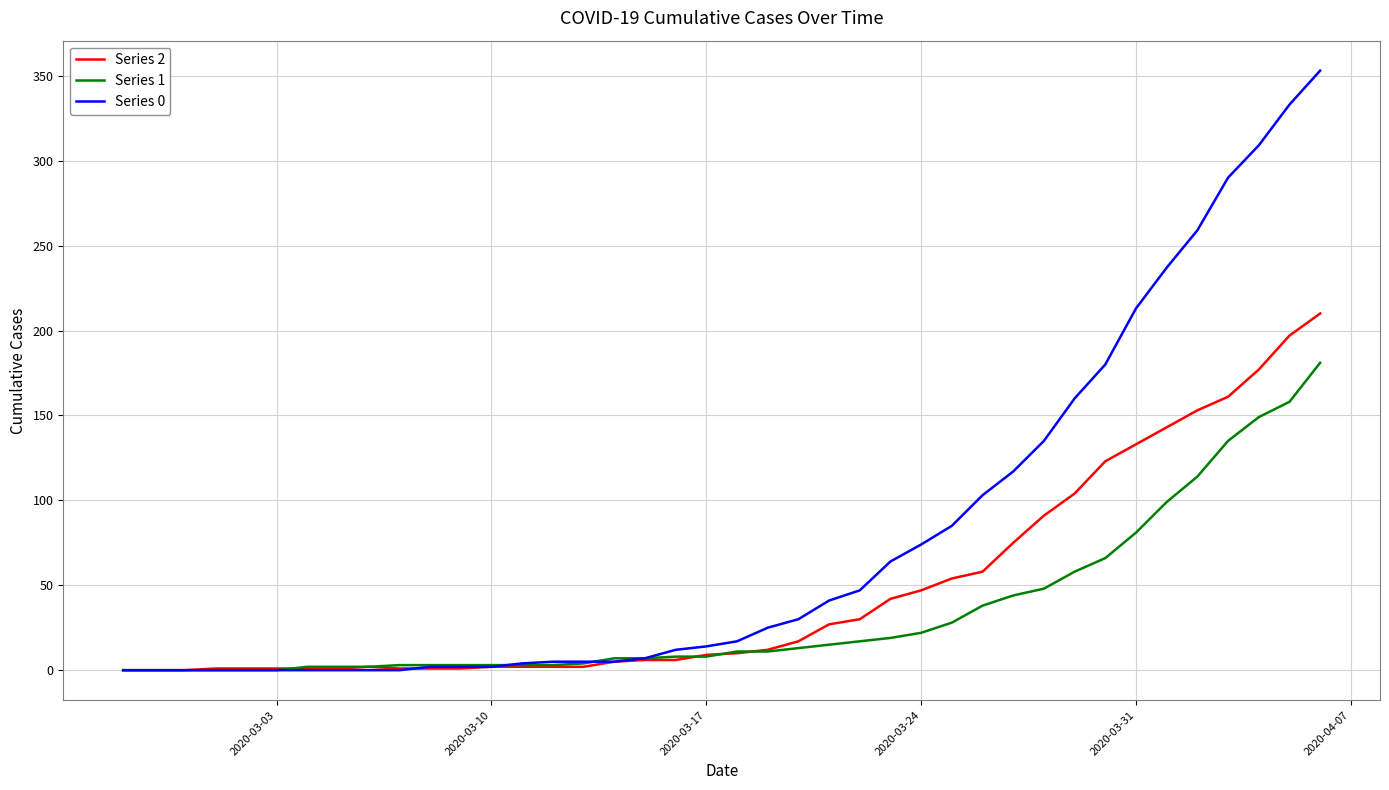

Which series has the largest total across all categories?

Series 0